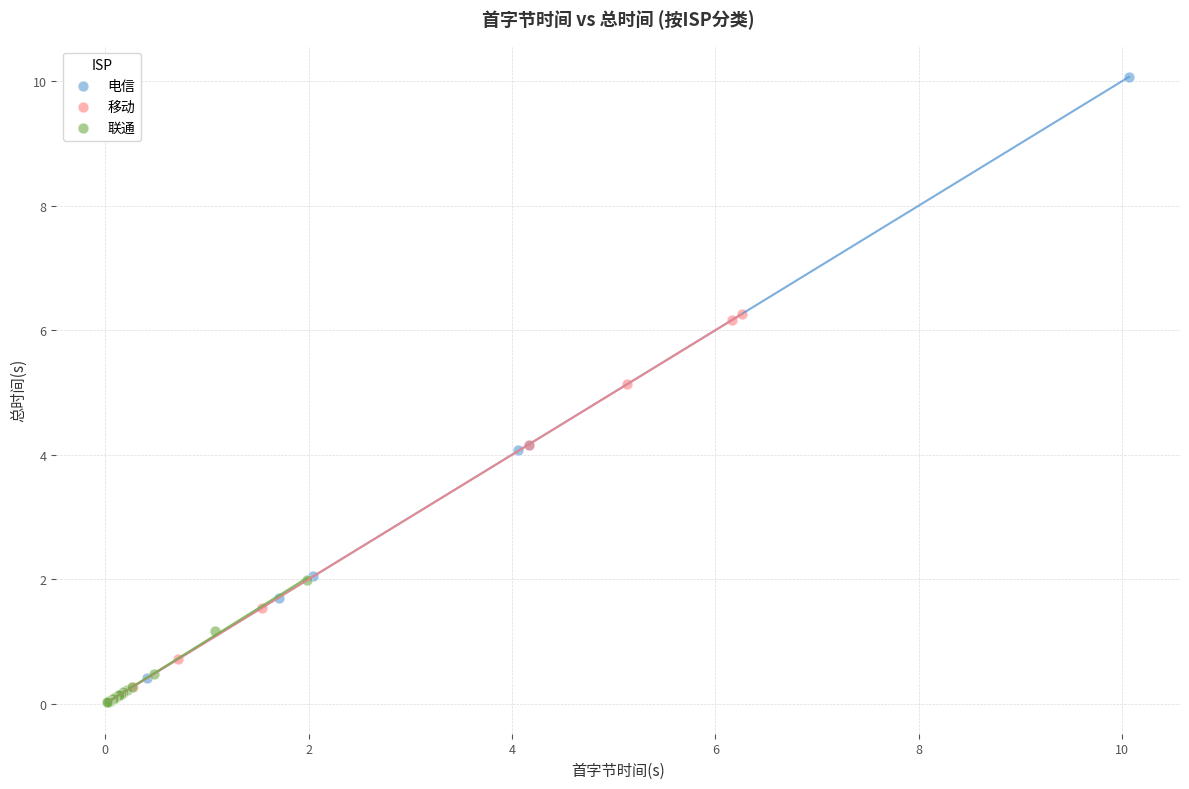

Which series reaches the maximum Y coordinate?

电信